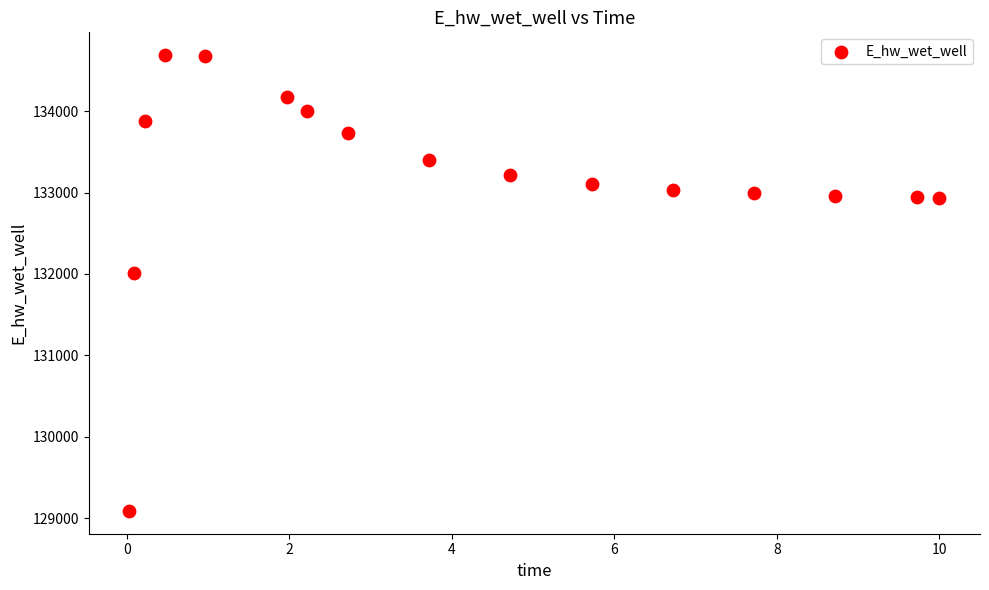

What Y value in the scatter plot is closest to 131888?

132010.8